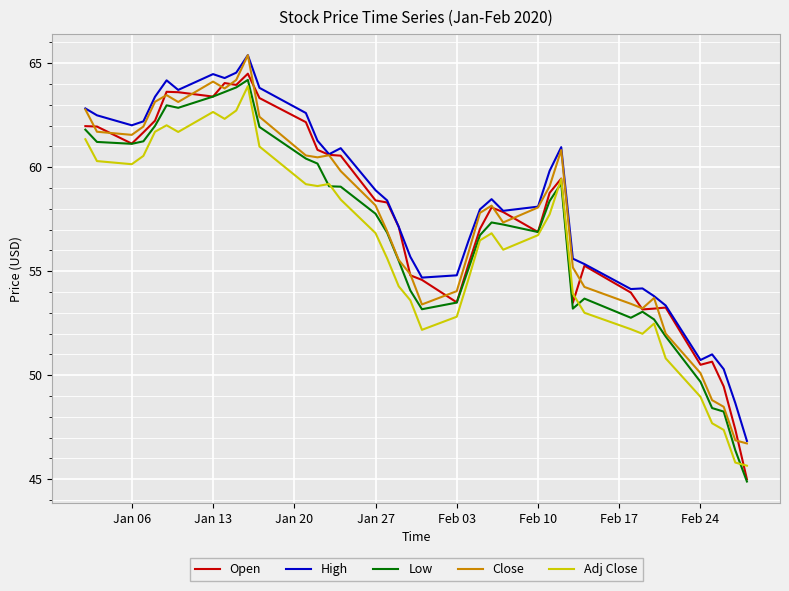

What is the minimum value for Low?

44.9